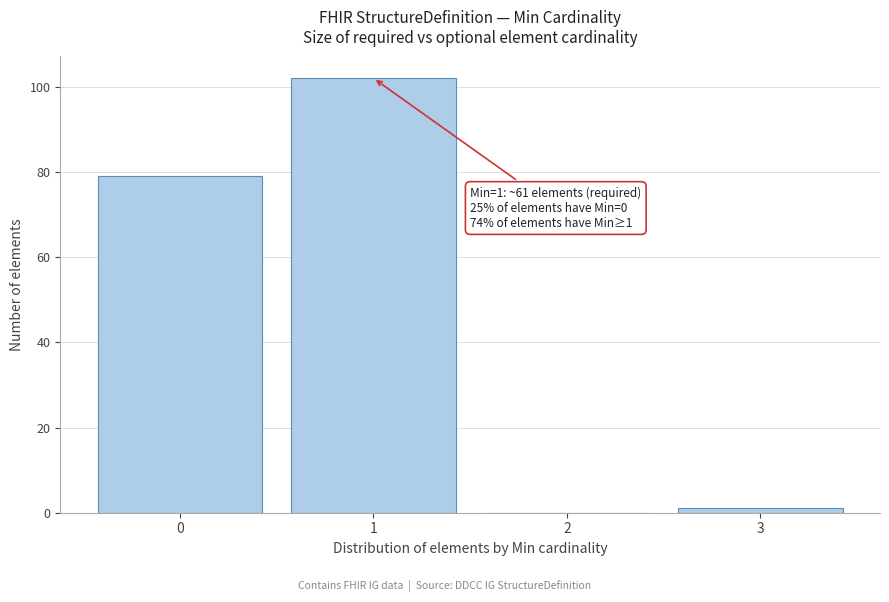

Over which range of the x-axis is the bar tallest?

0.5 to 1.5